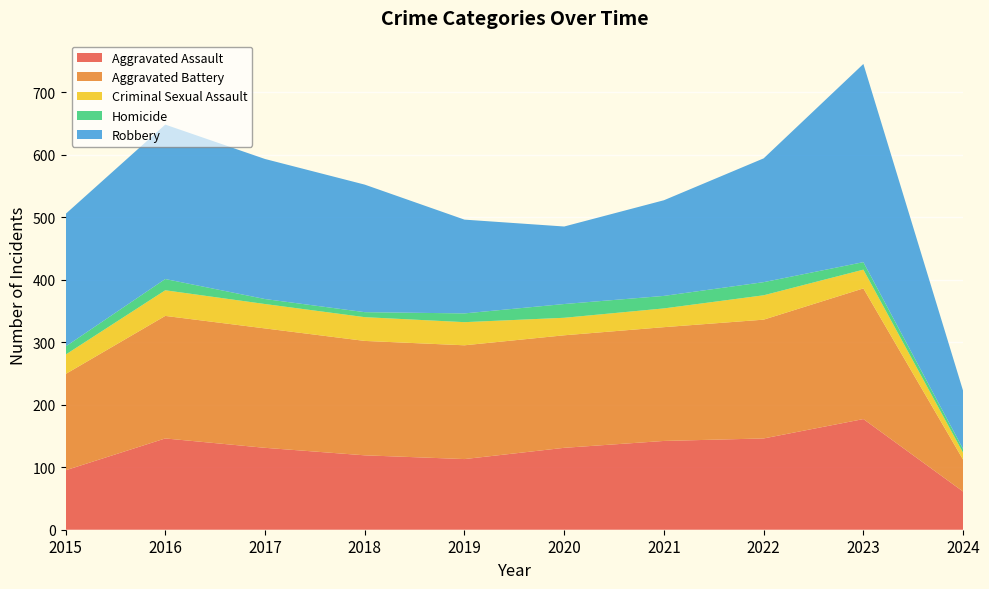

Reading left to right, what are all the values shown in this chart?

Aggravated Assault: 2015=95	2016=146	2017=131	2018=119	2019=113	2020=131	2021=142	2022=146	2023=177	2024=61
Aggravated Battery: 2015=154	2016=196	2017=191	2018=183	2019=182	2020=180	2021=182	2022=190	2023=209	2024=51
Criminal Sexual Assault: 2015=31	2016=41	2017=39	2018=38	2019=37	2020=28	2021=30	2022=39	2023=30	2024=11
Homicide: 2015=13	2016=18	2017=8	2018=8	2019=14	2020=22	2021=20	2022=21	2023=12	2024=6
Robbery: 2015=212	2016=247	2017=224	2018=204	2019=150	2020=124	2021=153	2022=198	2023=317	2024=93